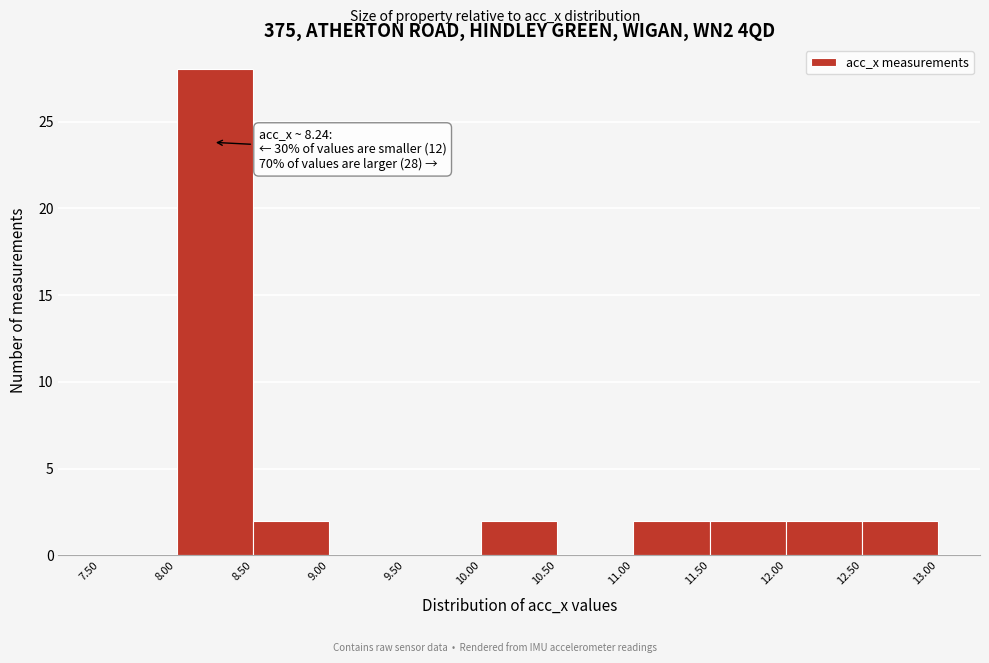

Which range on the x-axis has the tallest bar?

8.00 to 8.50